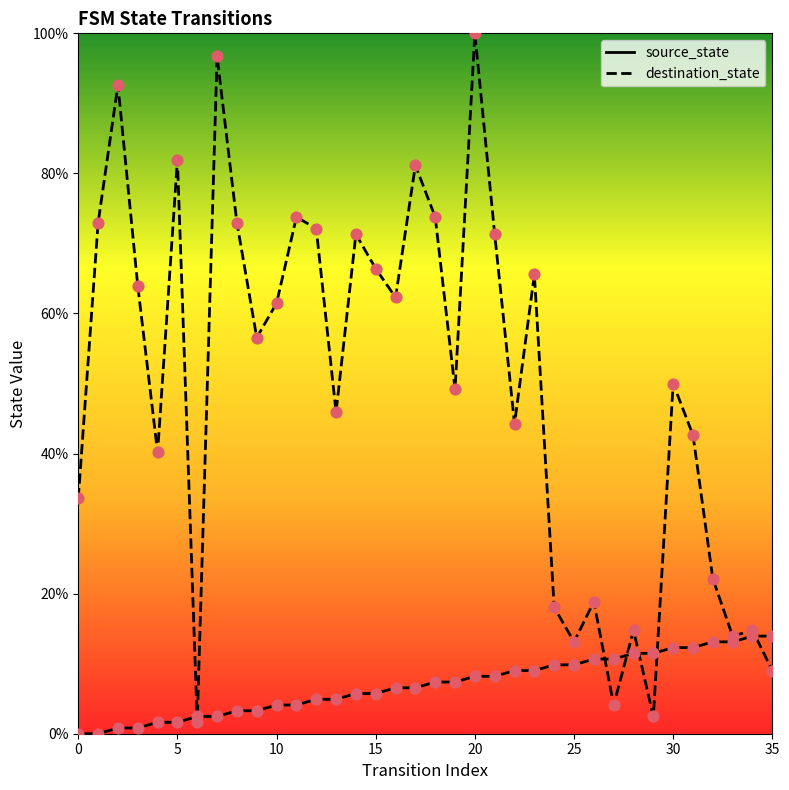

At which category is the sum across all series the highest?

20